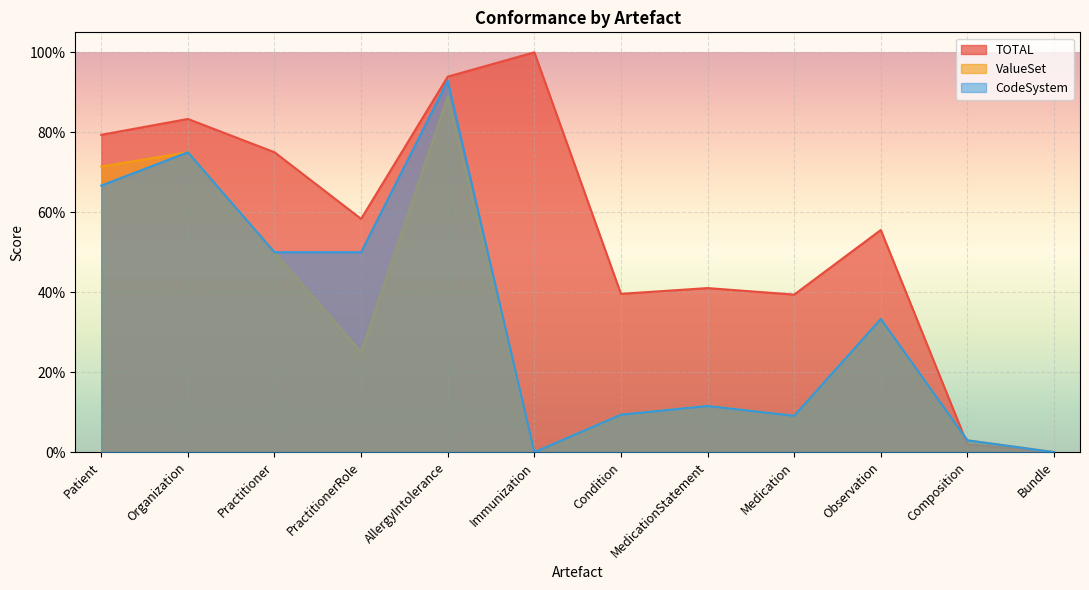

True or false: ValueSet and CodeSystem cross at least once.

False